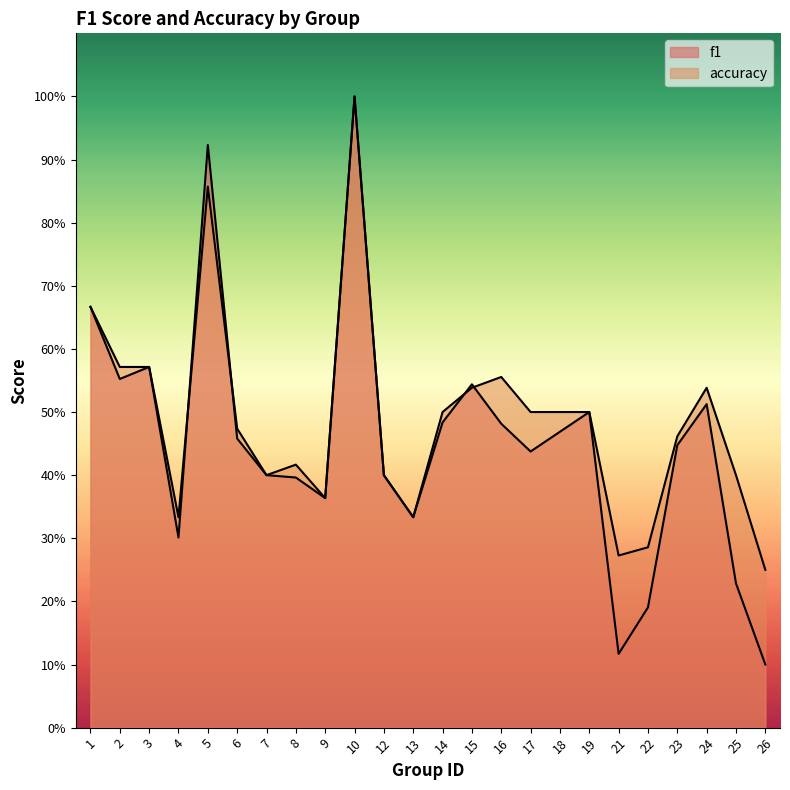

What is the greatest value displayed?

1.0